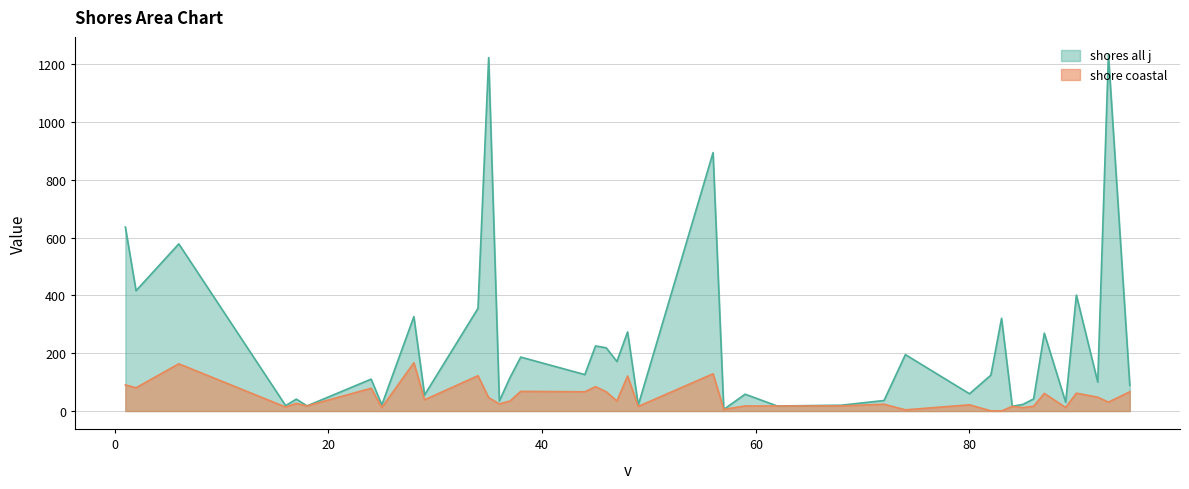

What is the difference between the shores all j values at 36 and 44?

91.2